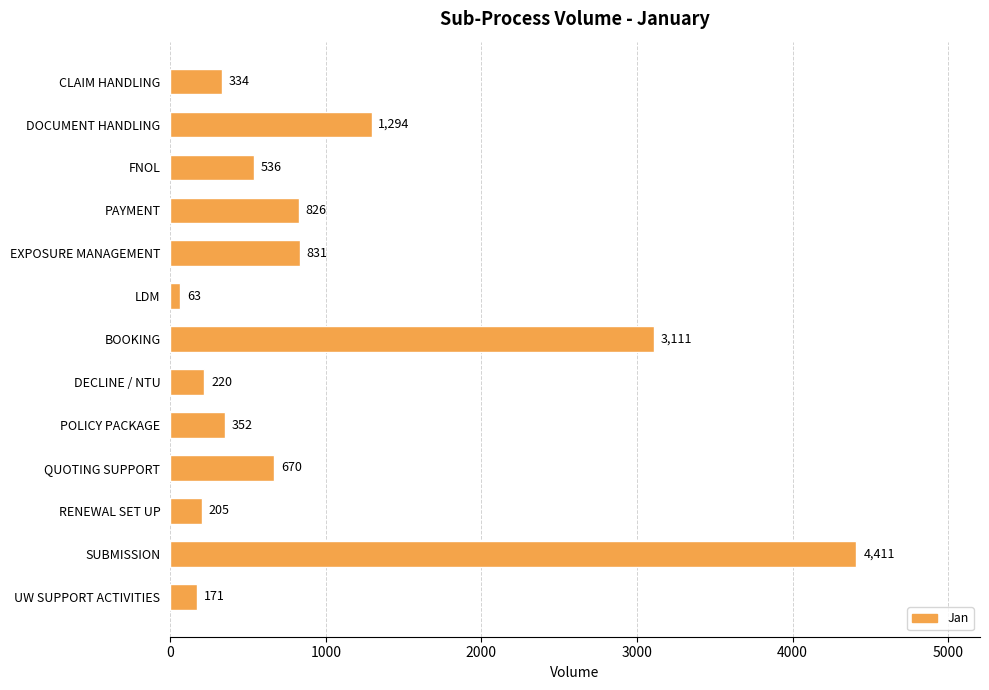

Are the bars grouped side by side (vs. stacked)?

No